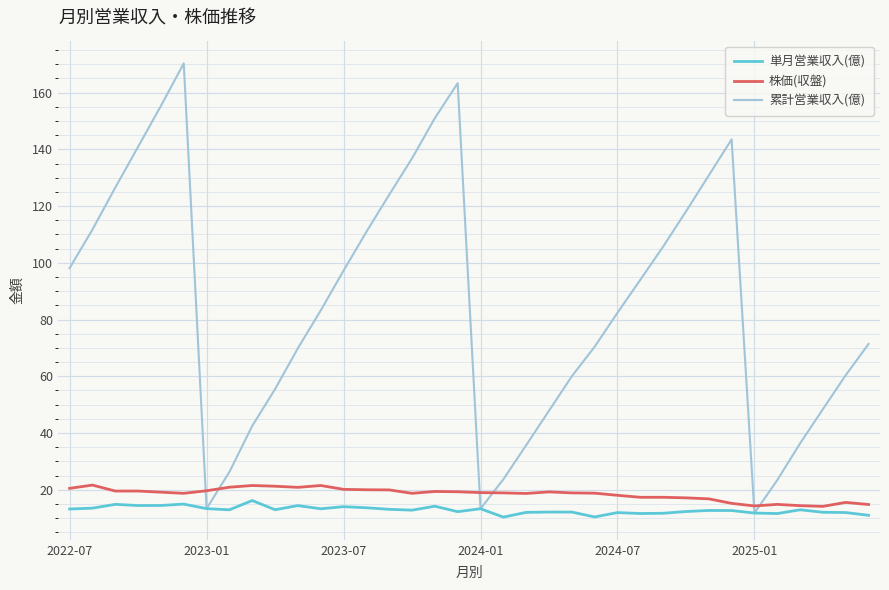

What is the maximum value for 累計営業収入(億)?

170.3